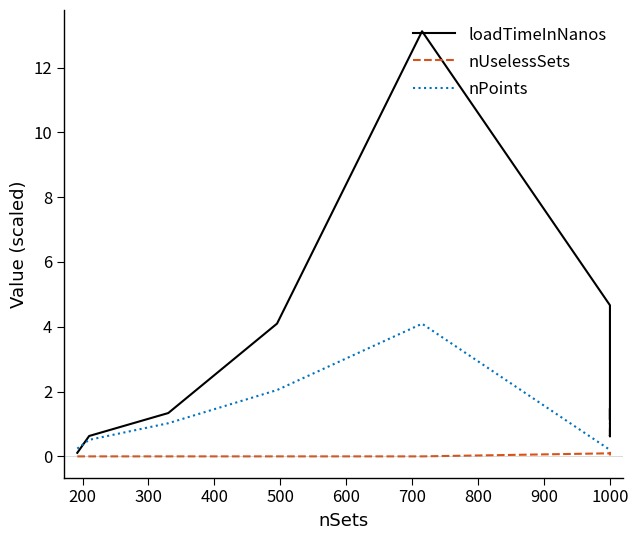

What is the difference between the nPoints values at 400 and 13?

1.8